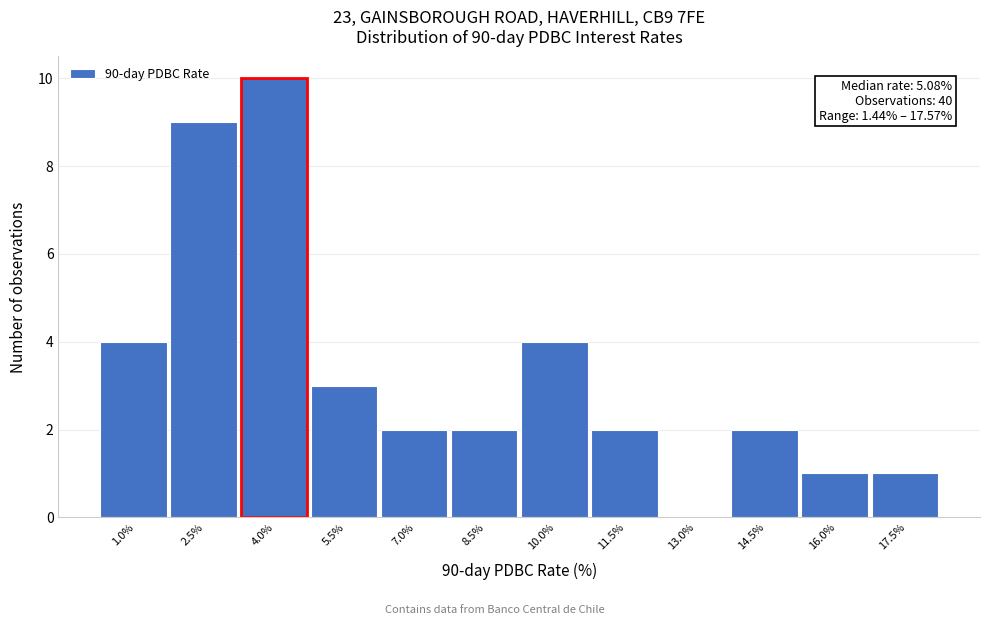

Reading left to right, extract all data points from this chart.

1.0%=4	2.5%=9	4.0%=10	5.5%=3	7.0%=2	8.5%=2	10.0%=4	11.5%=2	13.0%=0	14.5%=2	16.0%=1	17.5%=1